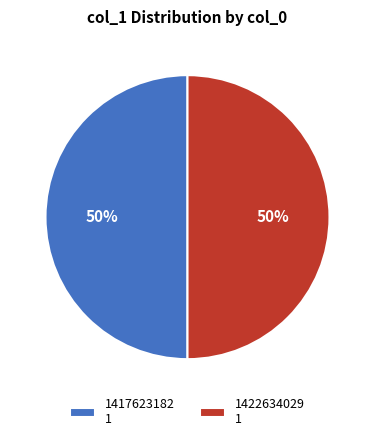

To the nearest percent, what is the average slice percentage?

50%